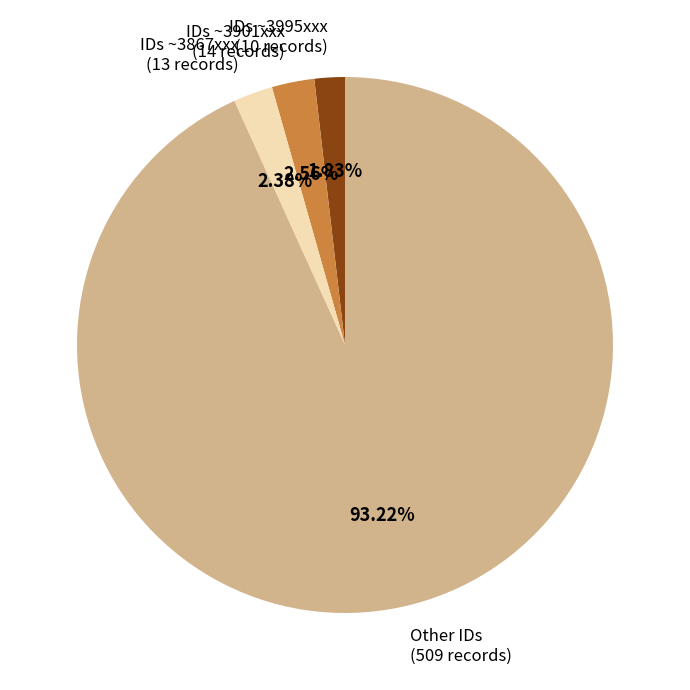

Which has a higher value, IDs ~3901xxx (14 records) or IDs ~3995xxx (10 records)?

IDs ~3901xxx (14 records)